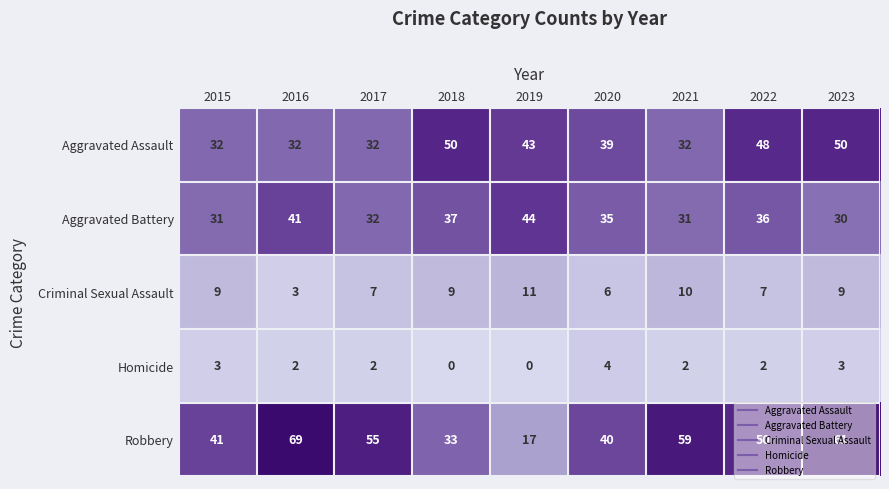

What is the sum of all Aggravated Battery values?

317